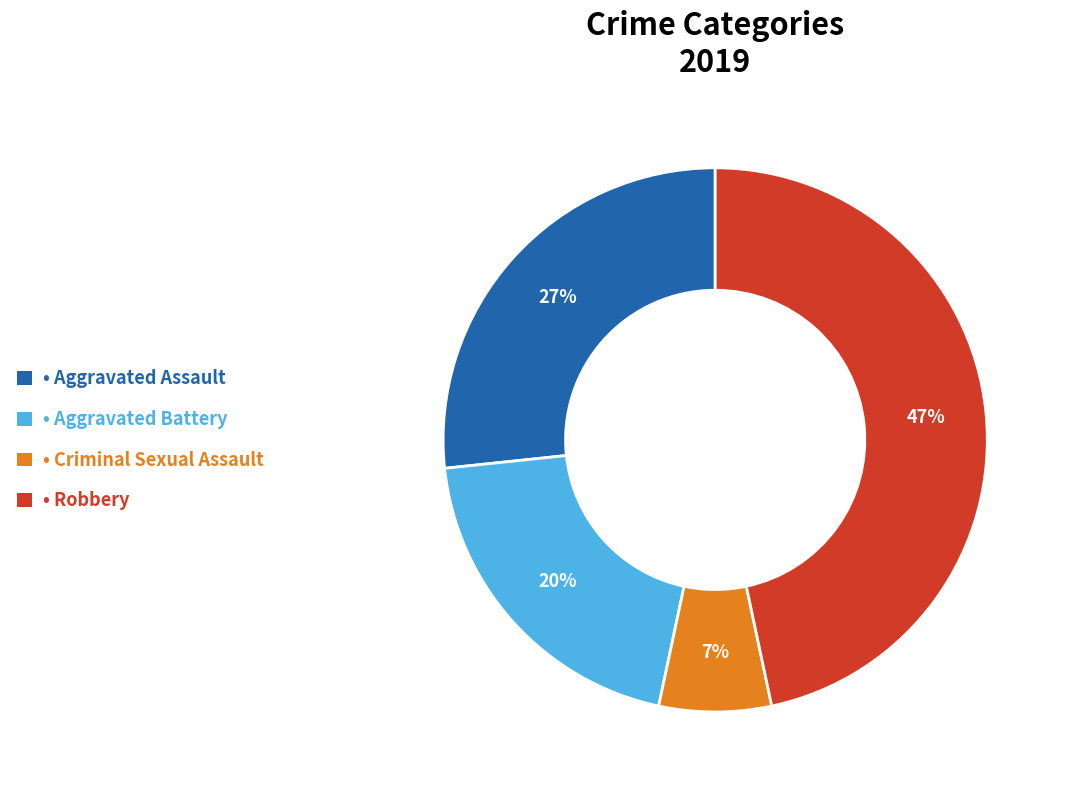

Is there any slice that represents more than half of the pie?

No